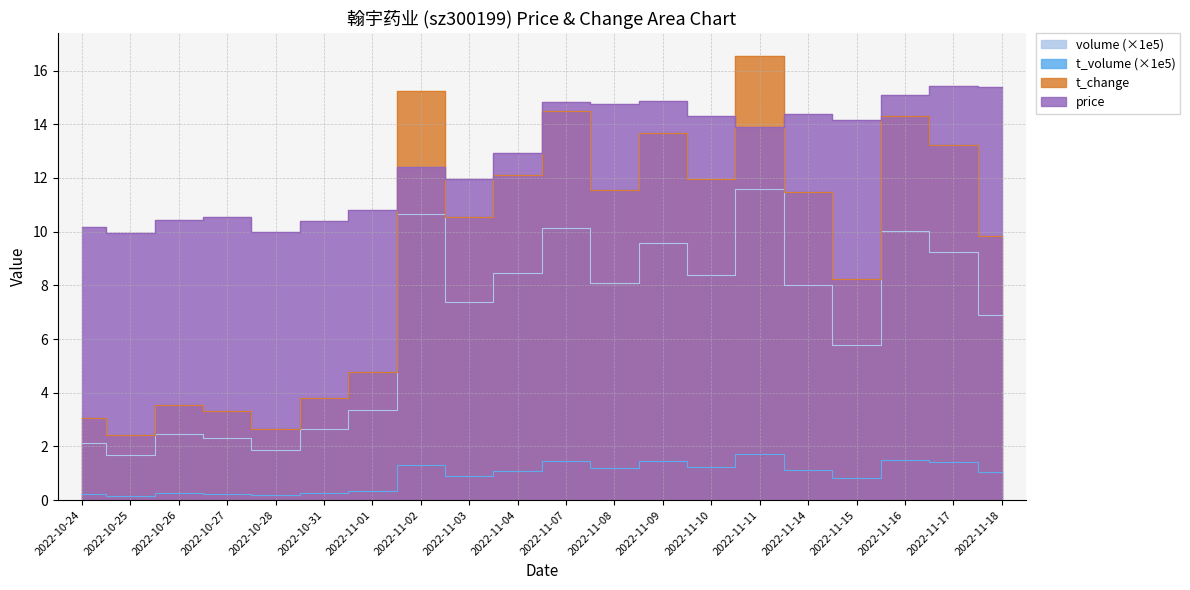

True or false: price and t_change cross at least once.

True